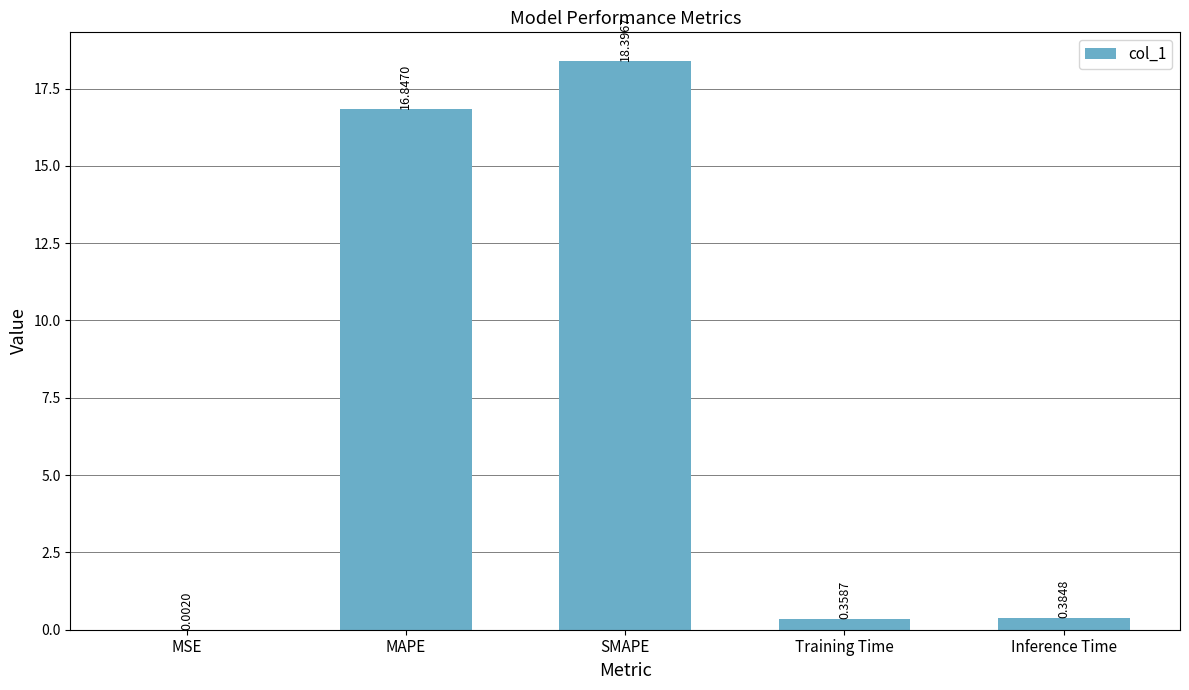

Which category has the highest value across all series?

SMAPE